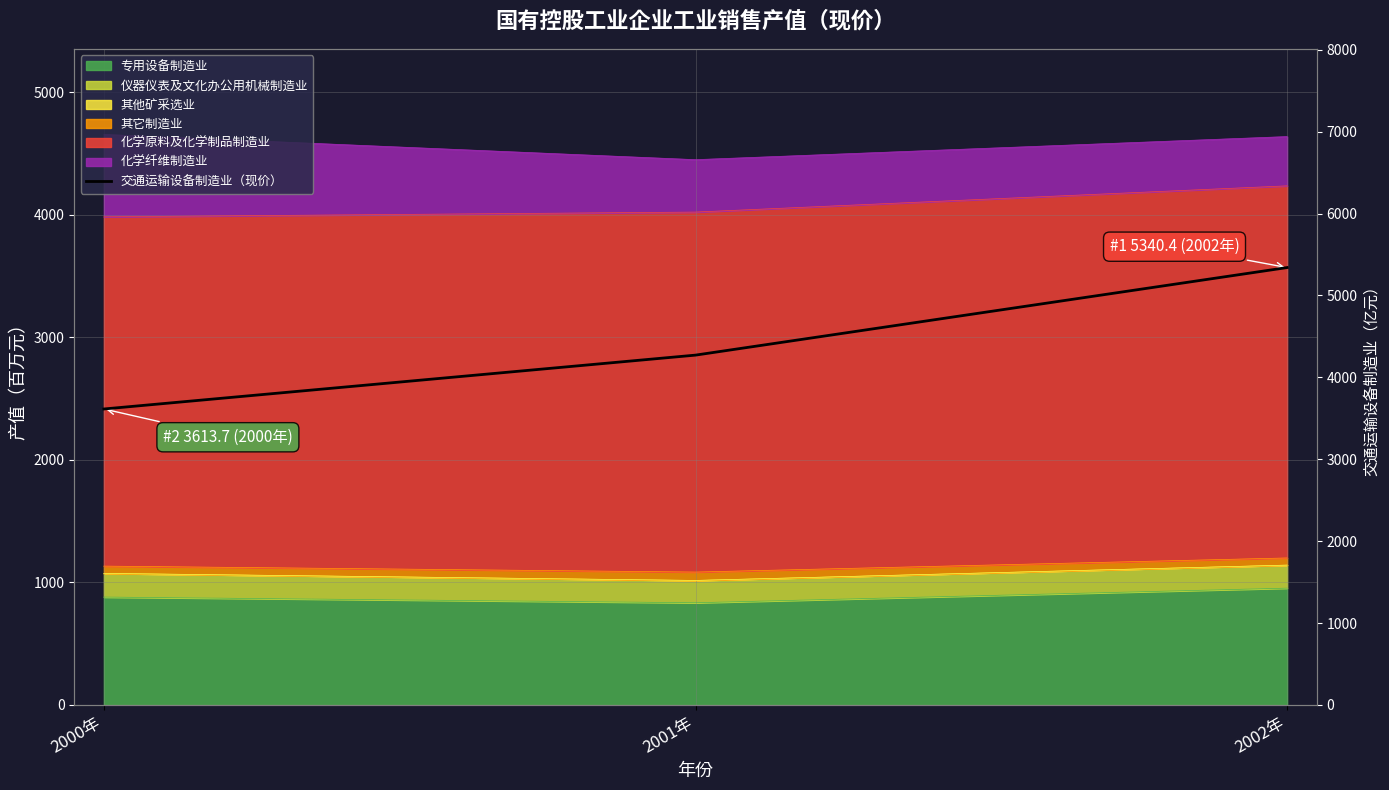

What is the label of the 1st point from the right?

2002年